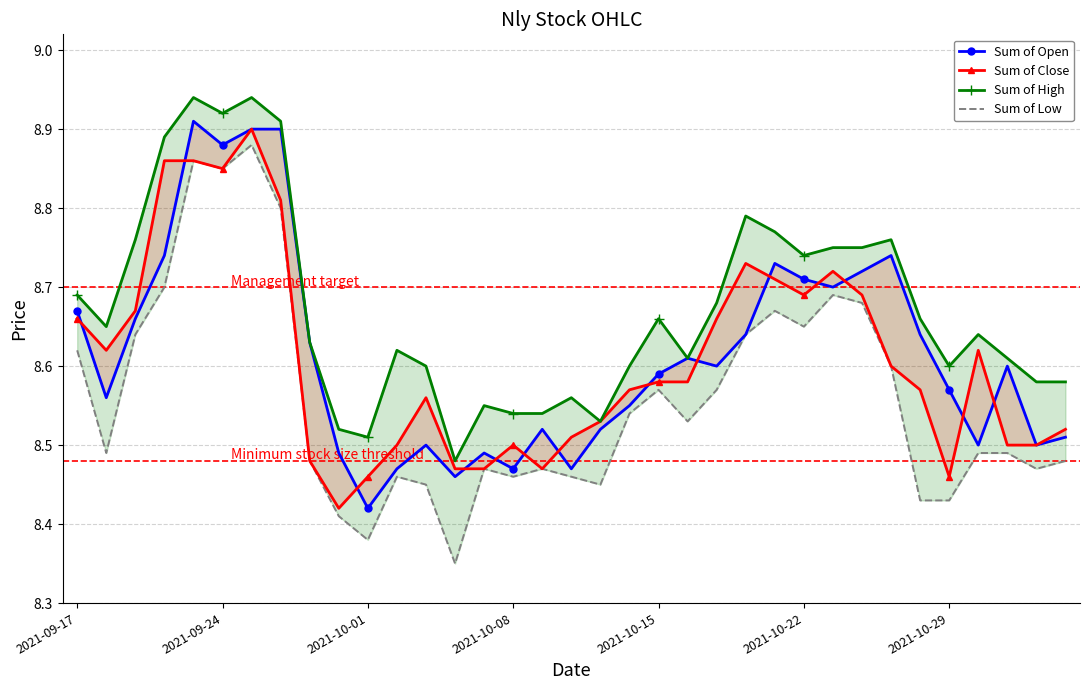

Is the value of Sum of High at 15 greater than the value of Sum of Close at 34?

Yes